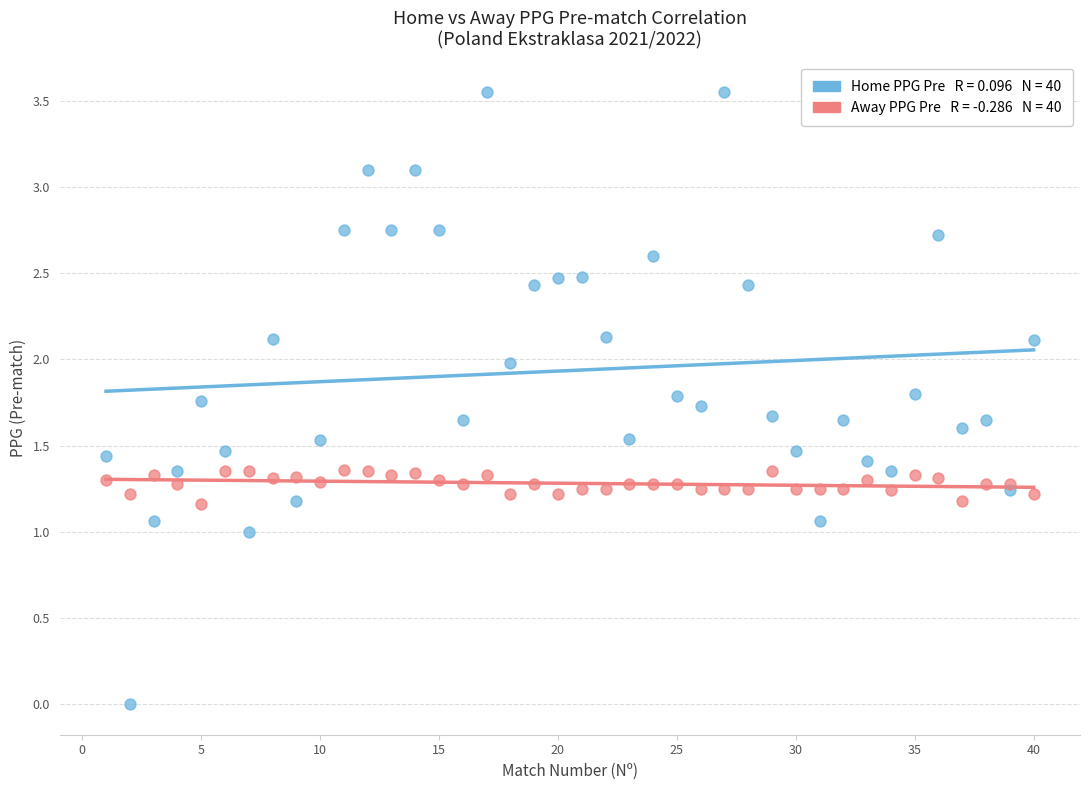

Across all data points, what is the range of X values (max minus min)?

39.0